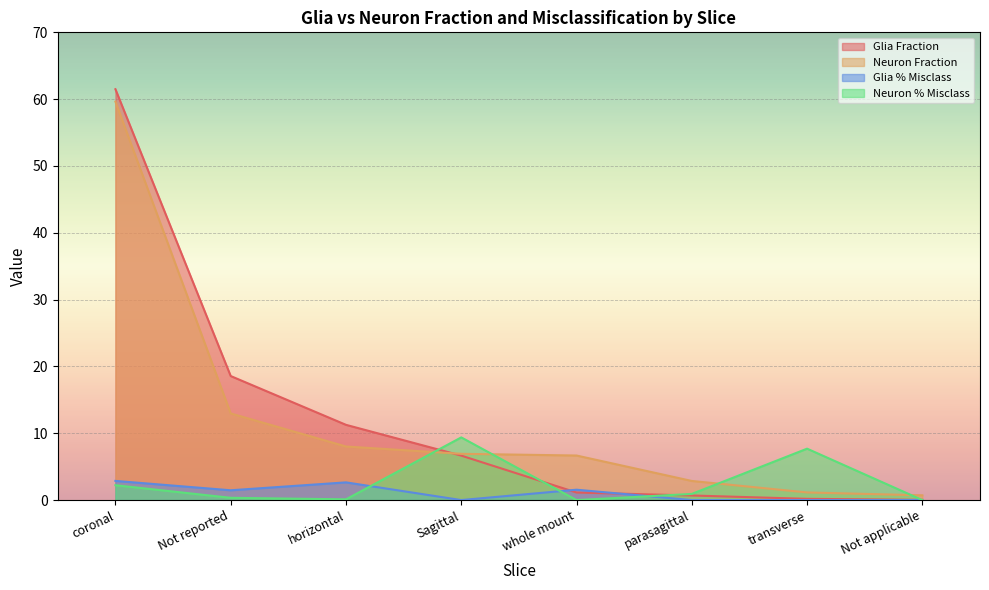

At which category is the sum across all series the highest?

coronal